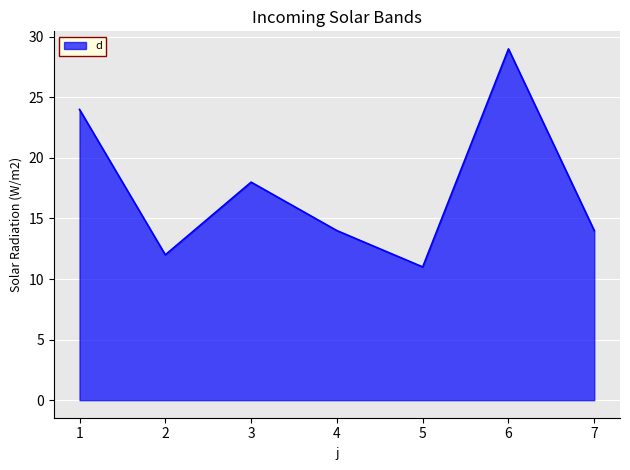

Where is the first local maximum?

3